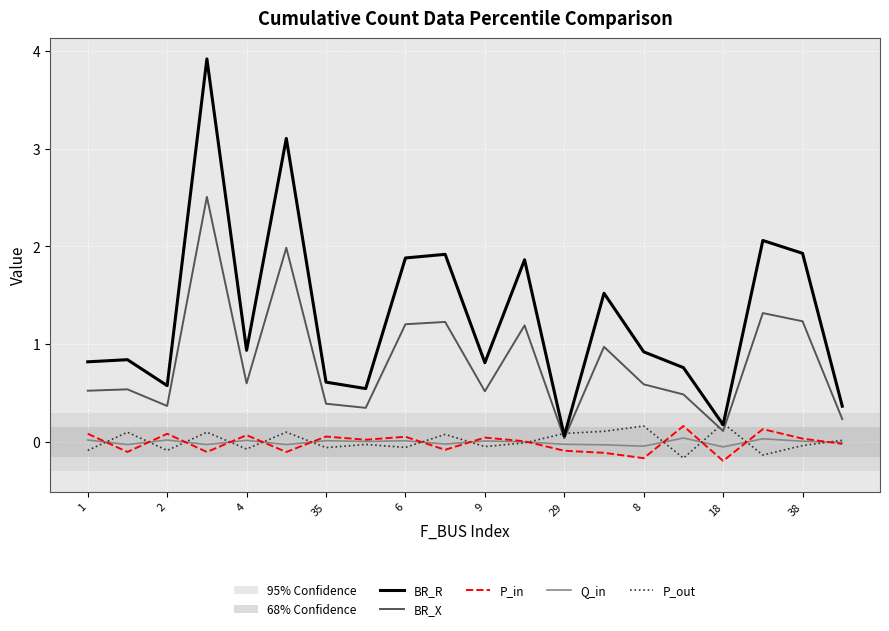

What is the greatest value displayed?

3.9